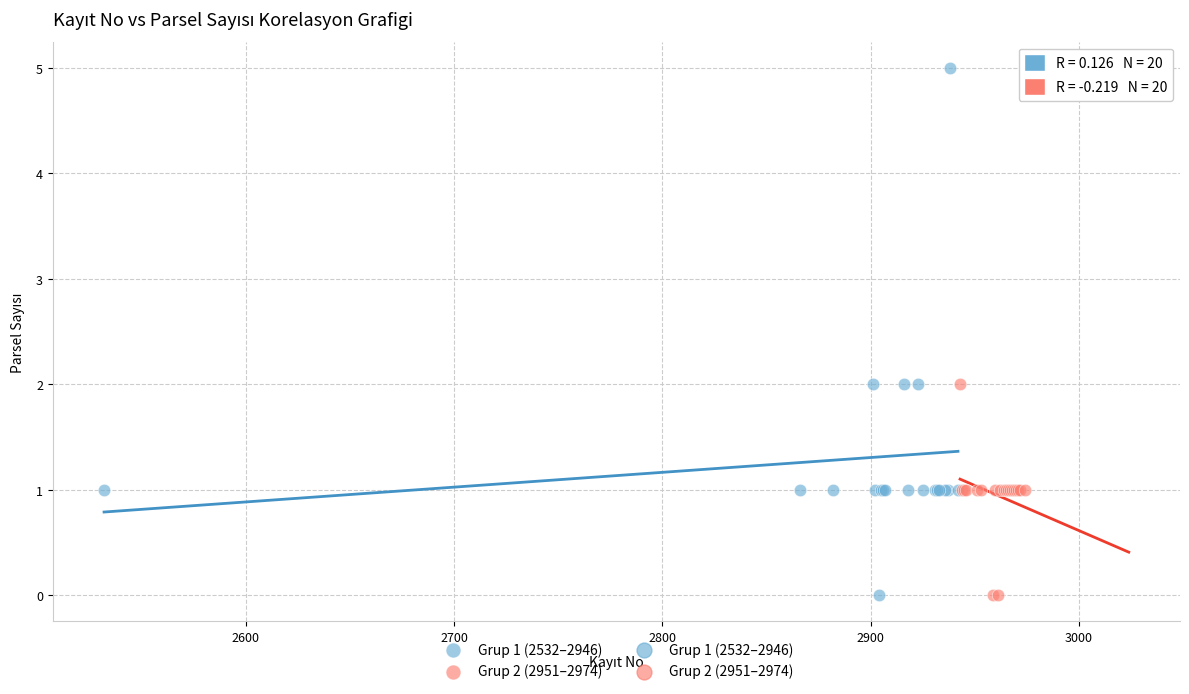

Which series has the widest spread of Y values?

Grup 1 (2532–2946)